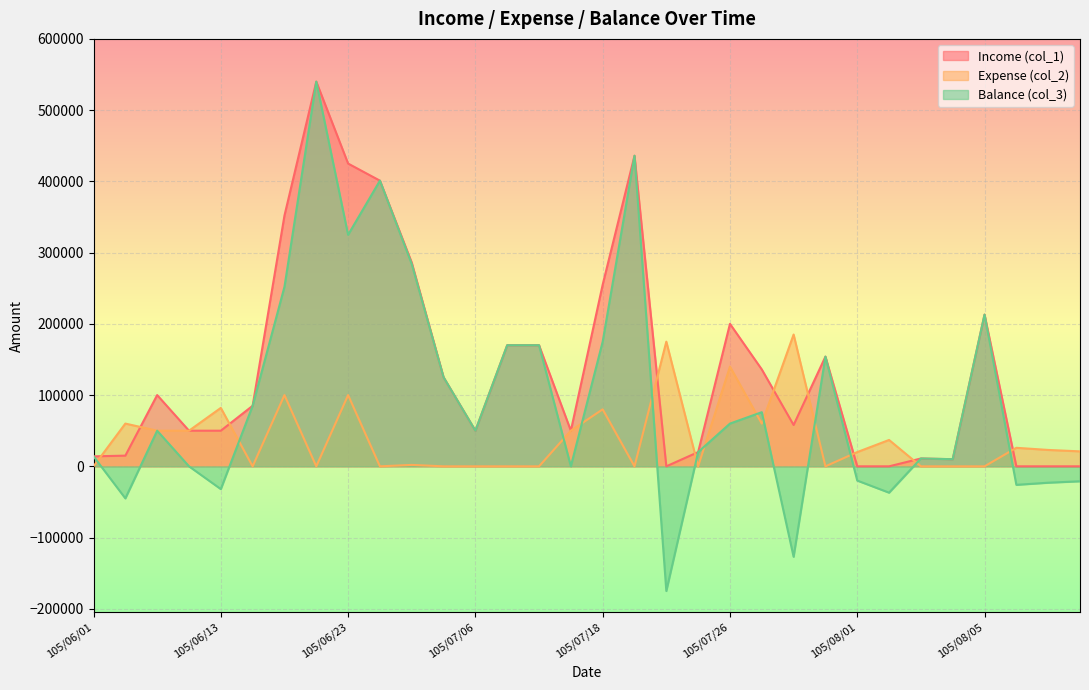

At how many categories does at least one series exceed 80783?

19